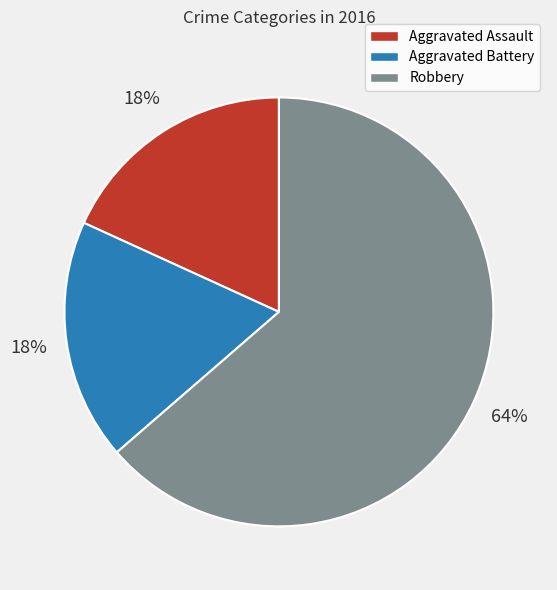

How many segments does this pie chart have?

3